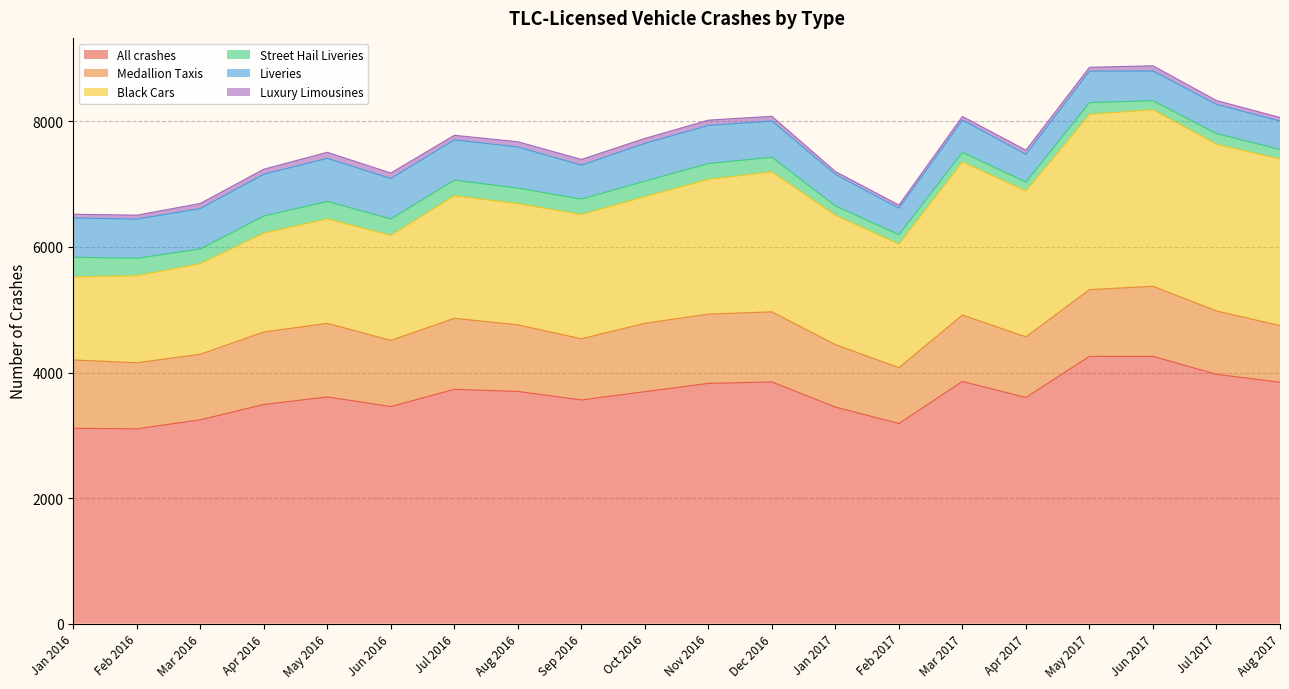

Where is the first local minimum for Black Cars?

Aug 2016